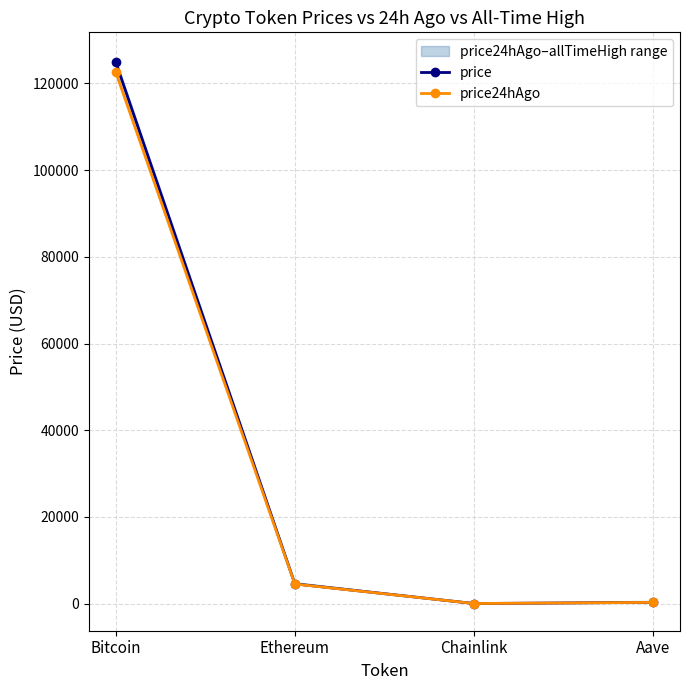

How many data points in price24hAgo are above 4517?

2